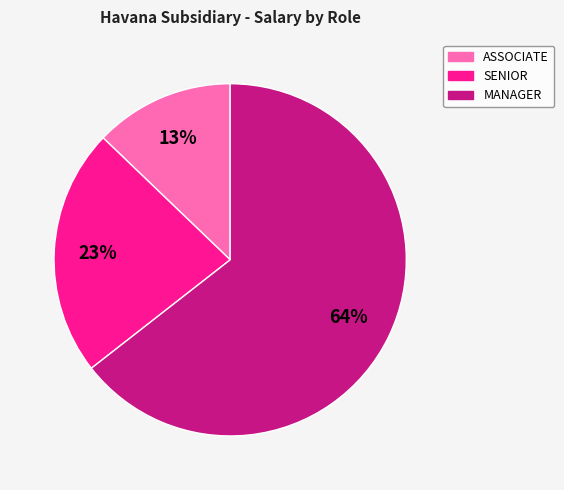

What is the smallest slice in the pie chart?

ASSOCIATE